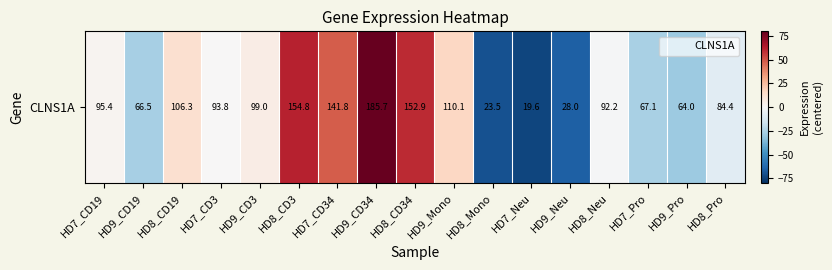

List the labels in order of value, smallest first.

HD7_Neu, HD8_Mono, HD9_Neu, HD9_Pro, HD9_CD19, HD7_Pro, HD8_Pro, HD8_Neu, HD7_CD3, HD7_CD19, HD9_CD3, HD8_CD19, HD9_Mono, HD7_CD34, HD8_CD34, HD8_CD3, HD9_CD34